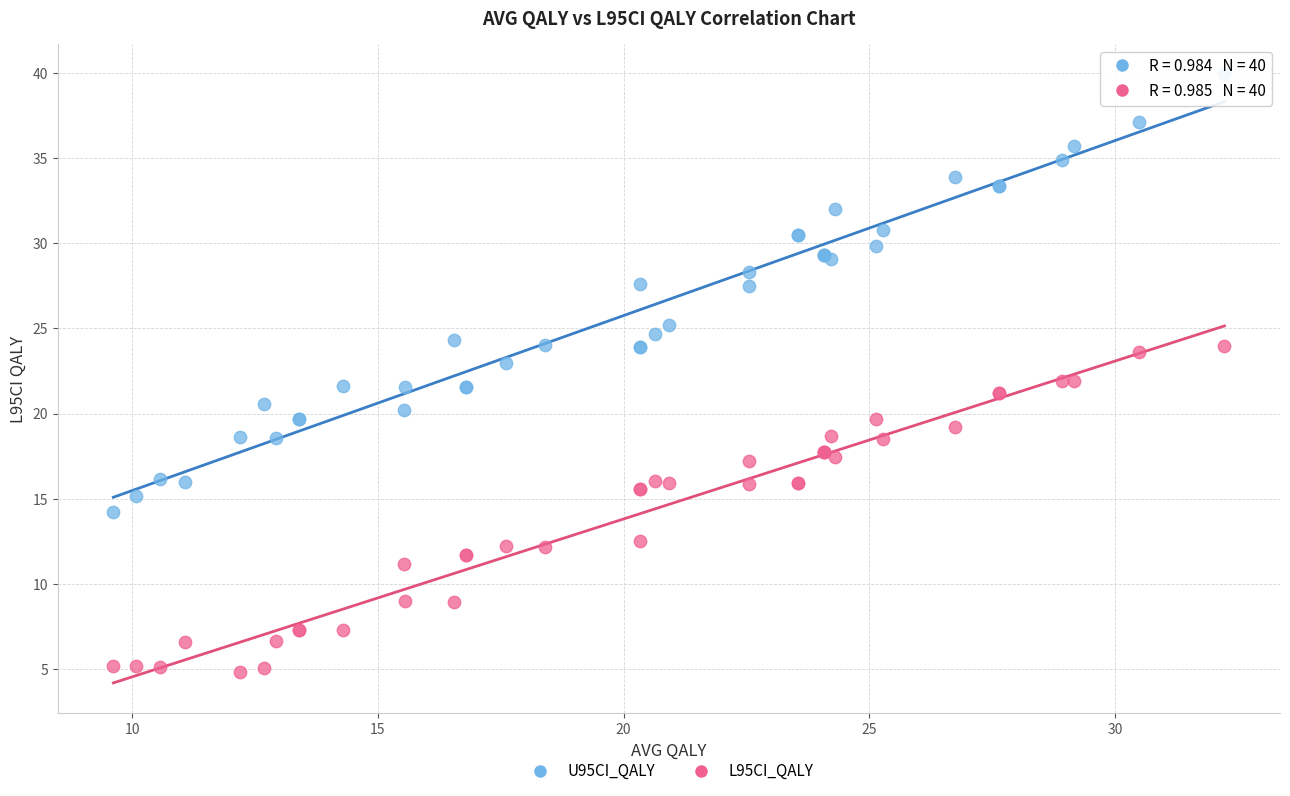

Which series reaches the minimum Y coordinate?

L95CI_QALY